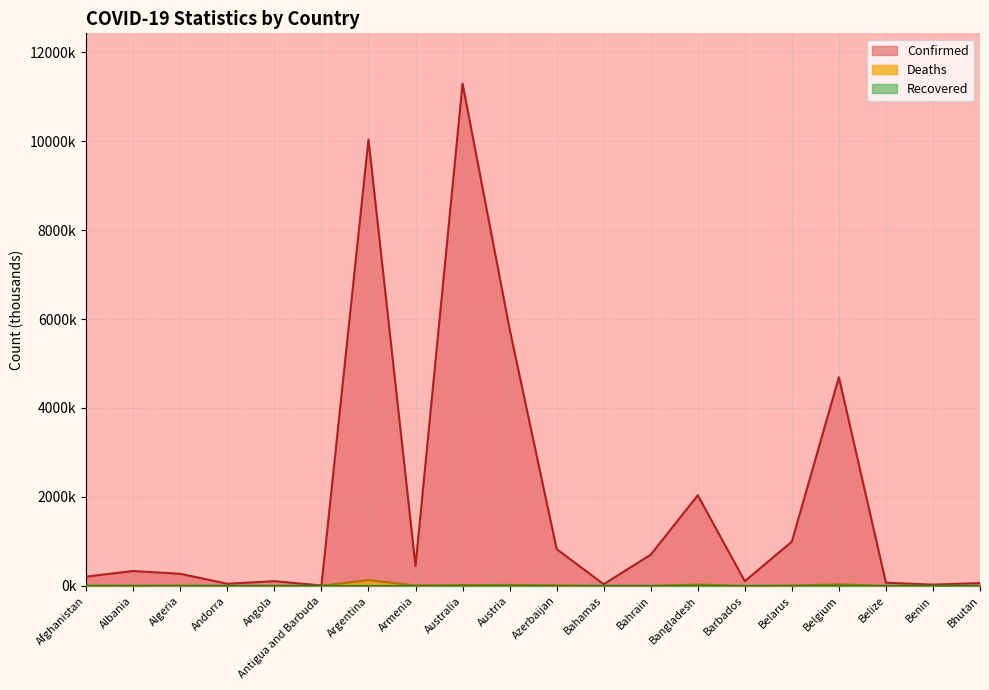

Reading left to right, transcribe all the data shown in this chart.

Confirmed: Afghanistan=208.5	Albania=334.2	Algeria=271.4	Andorra=47.8	Angola=105.2	Antigua and Barbuda=9.1	Argentina=10037.1	Armenia=446.0	Australia=11295.4	Austria=5776.7	Azerbaijan=827.9	Bahamas=37.5	Bahrain=700.5	Bangladesh=2037.5	Barbados=106.2	Belarus=994.0	Belgium=4691.5	Belize=70.7	Benin=28.0	Bhutan=62.6
Deaths: Afghanistan=7.9	Albania=3.6	Algeria=6.9	Andorra=0.2	Angola=1.9	Antigua and Barbuda=0.1	Argentina=130.4	Armenia=8.7	Australia=18.6	Austria=21.7	Azerbaijan=10.1	Bahamas=0.8	Bahrain=1.5	Bangladesh=29.4	Barbados=0.6	Belarus=7.1	Belgium=33.6	Belize=0.7	Benin=0.2	Bhutan=0.0